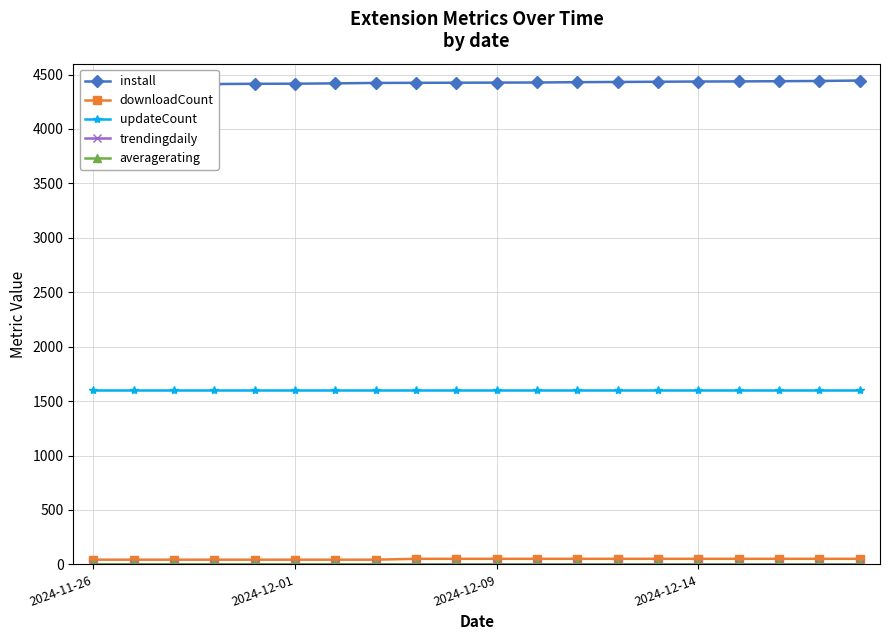

Count the number of categories in the chart.

20